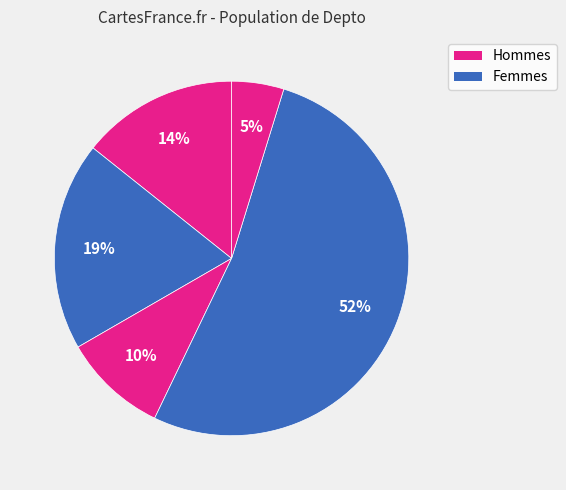

Count the number of slices in the pie.

5